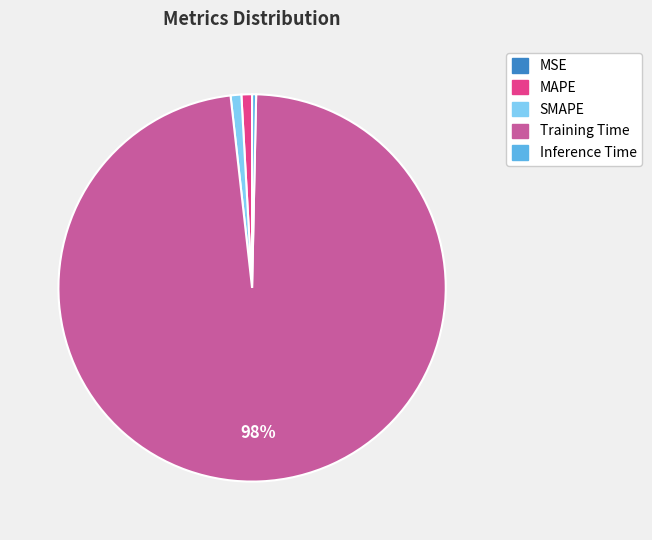

True or false: MAPE accounts for 1% of the total.

True